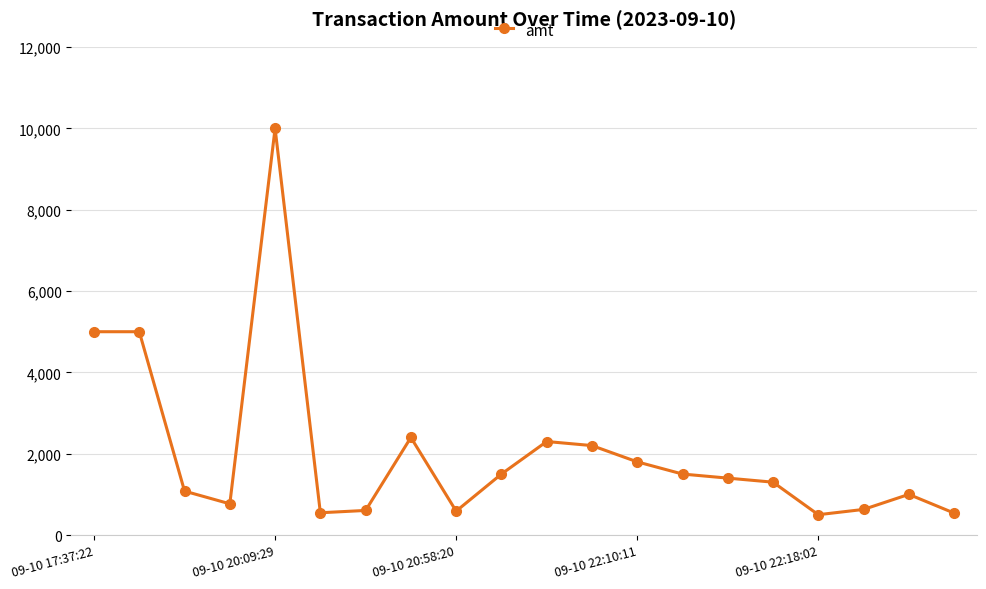

What is the smallest value displayed?

500